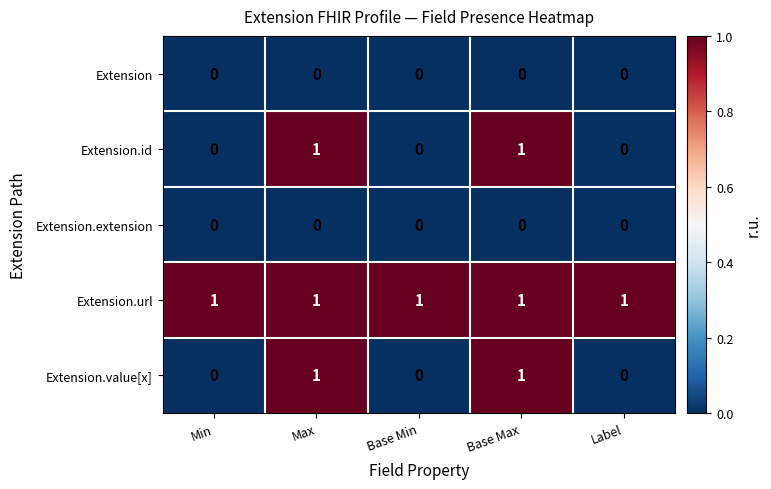

True or false: Extension.id has a value of 1 at Max.

True